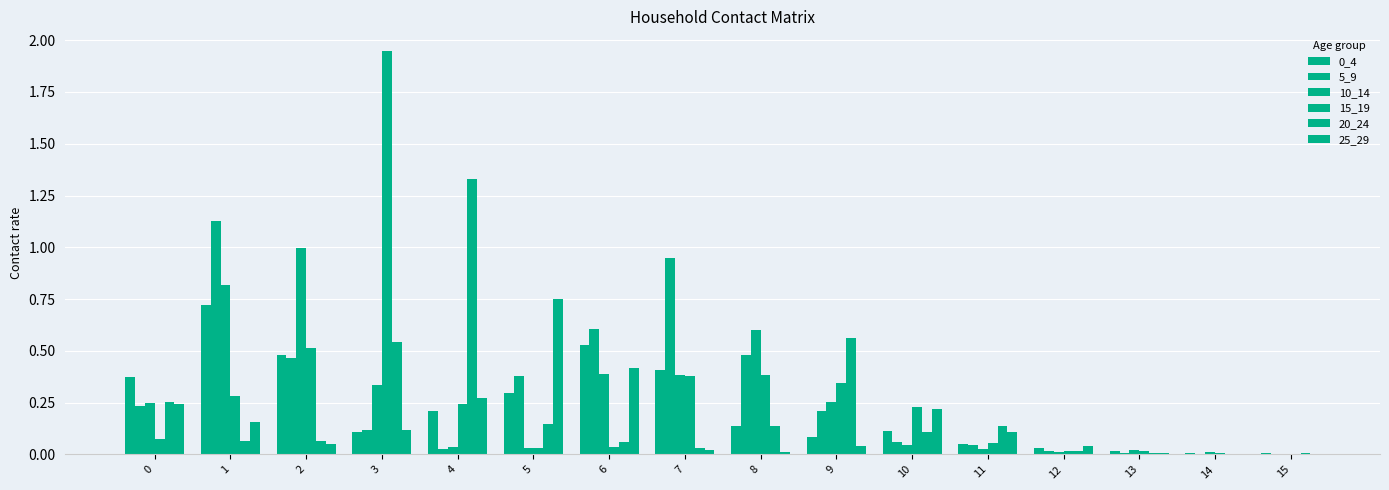

How many distinct data groups are displayed?

6